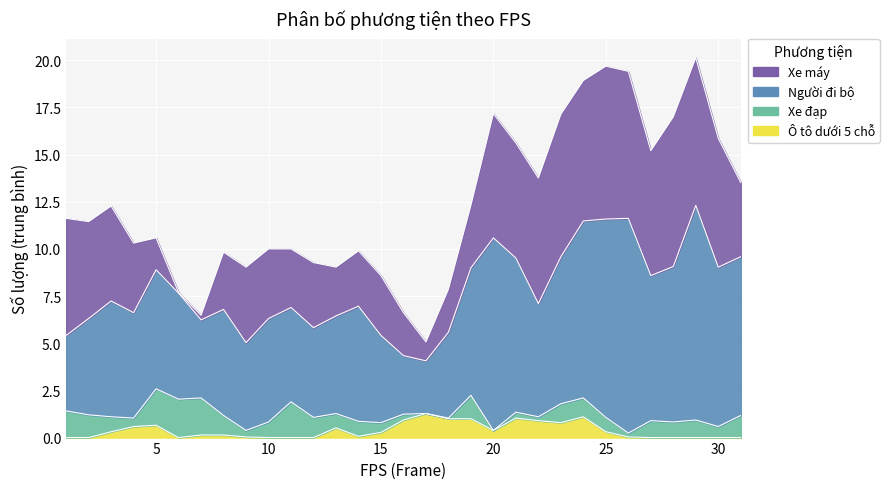

Rank the categories by Xe đạp value from highest to lowest.

6, 7, 5, 11, 1, 19, 2, 31, 12, 8, 23, 24, 29, 27, 10, 28, 3, 14, 13, 25, 30, 15, 4, 9, 16, 21, 22, 26, 18, 17, 20